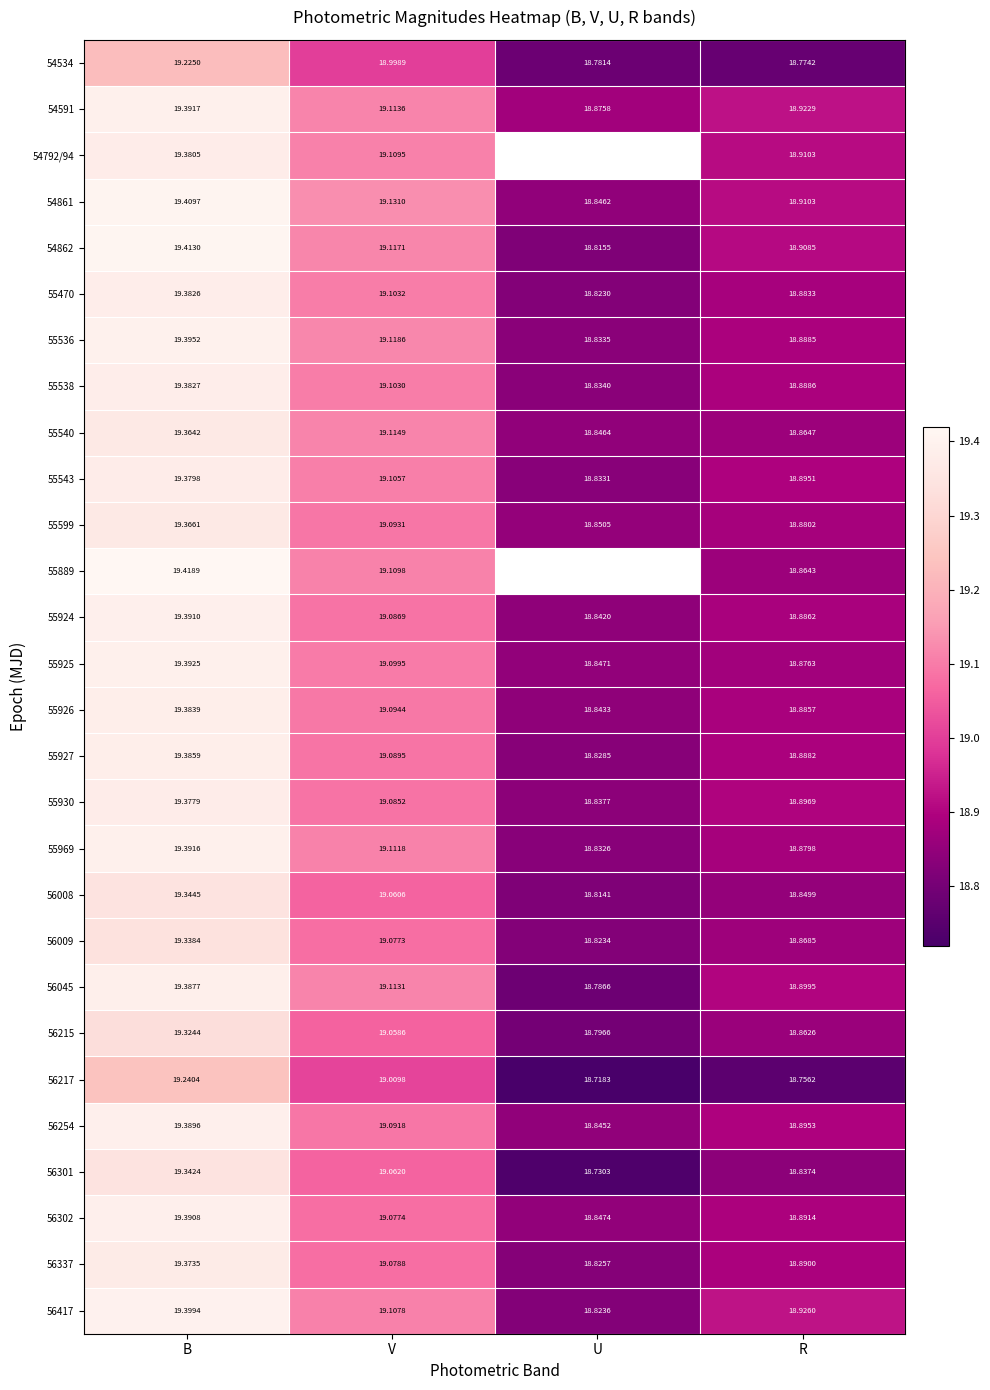

At which category is the sum across all series the highest?

B